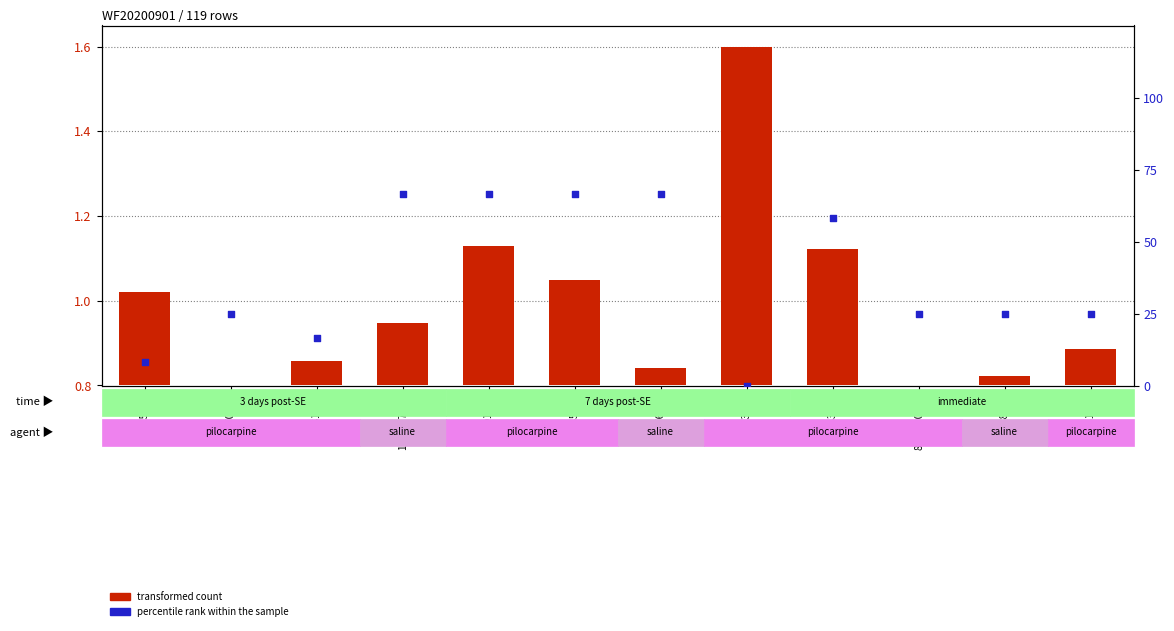

At how many categories does at least one series exceed 26?

5